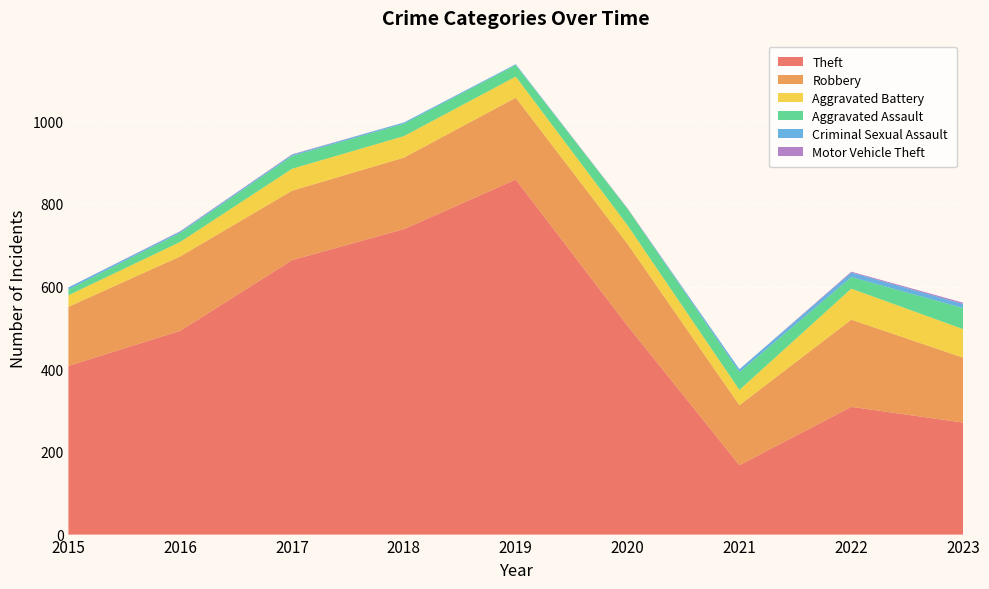

Reading right to left, transcribe all the data shown in this chart.

Theft: 2023=271	2022=309	2021=168	2020=505	2019=859	2018=739	2017=664	2016=493	2015=408
Robbery: 2023=157	2022=211	2021=145	2020=198	2019=198	2018=173	2017=168	2016=180	2015=143
Aggravated Battery: 2023=69	2022=75	2021=37	2020=45	2019=51	2018=52	2017=53	2016=35	2015=28
Aggravated Assault: 2023=51	2022=28	2021=43	2020=40	2019=28	2018=30	2017=31	2016=22	2015=14
Criminal Sexual Assault: 2023=10	2022=11	2021=7	2020=0	2019=2	2018=3	2017=3	2016=3	2015=5
Motor Vehicle Theft: 2023=3	2022=2	2021=0	2020=1	2019=0	2018=0	2017=1	2016=1	2015=0